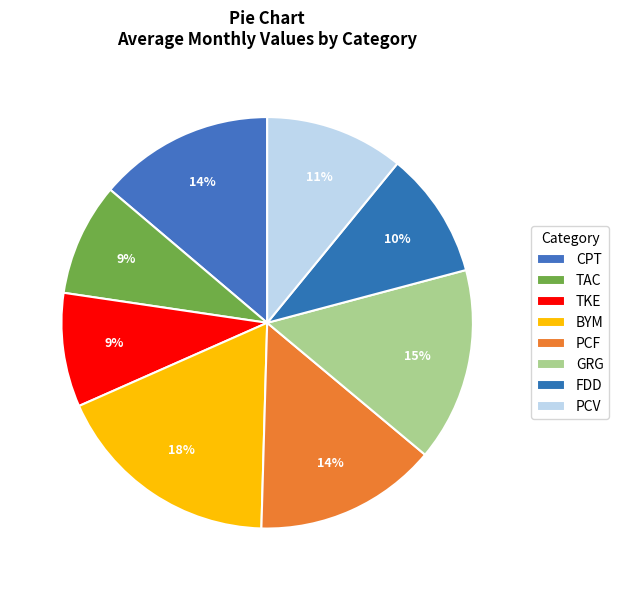

To the nearest percent, what is the difference between the GRG and PCV slice percentages?

4%